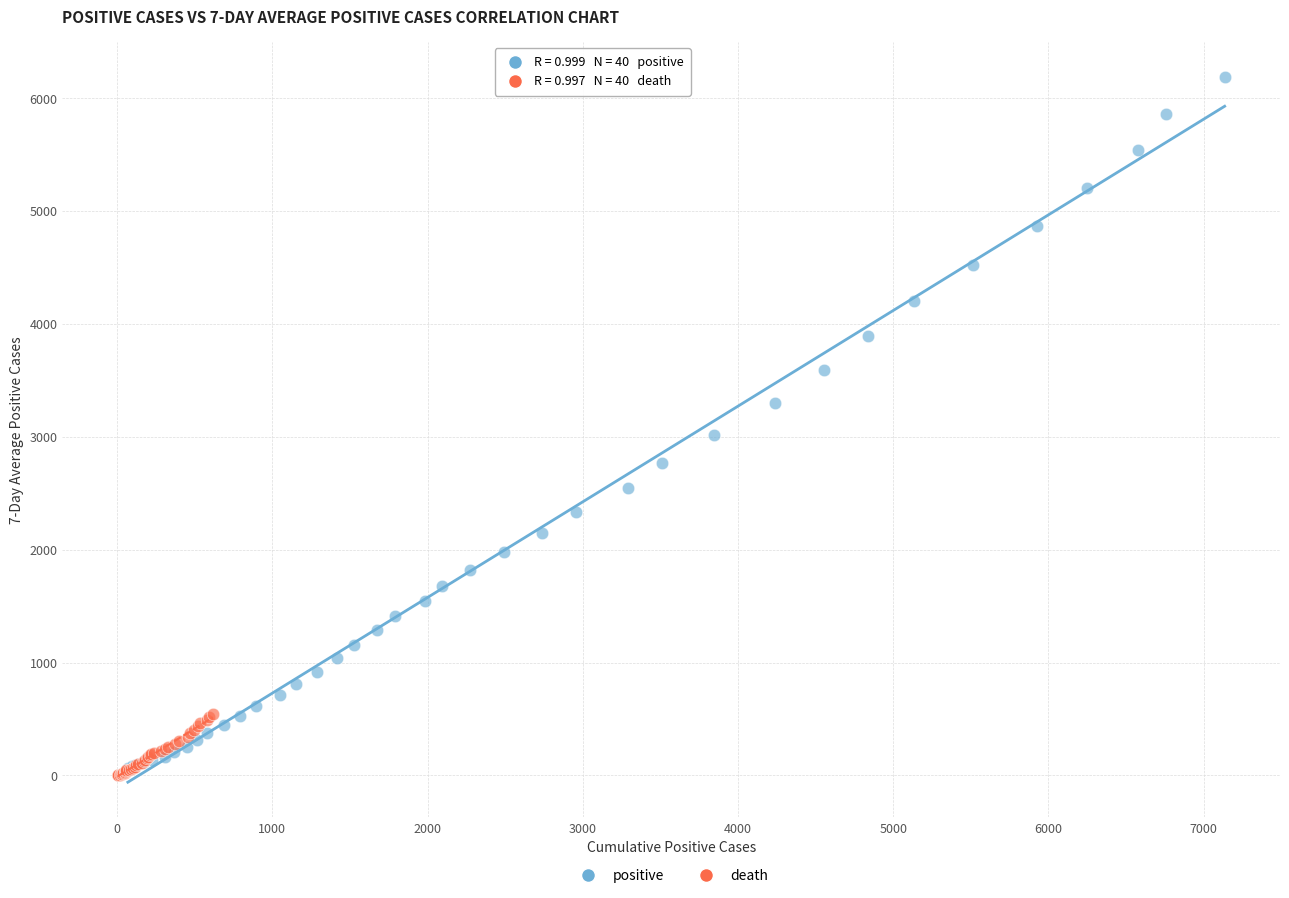

Which series reaches the maximum Y coordinate?

positive